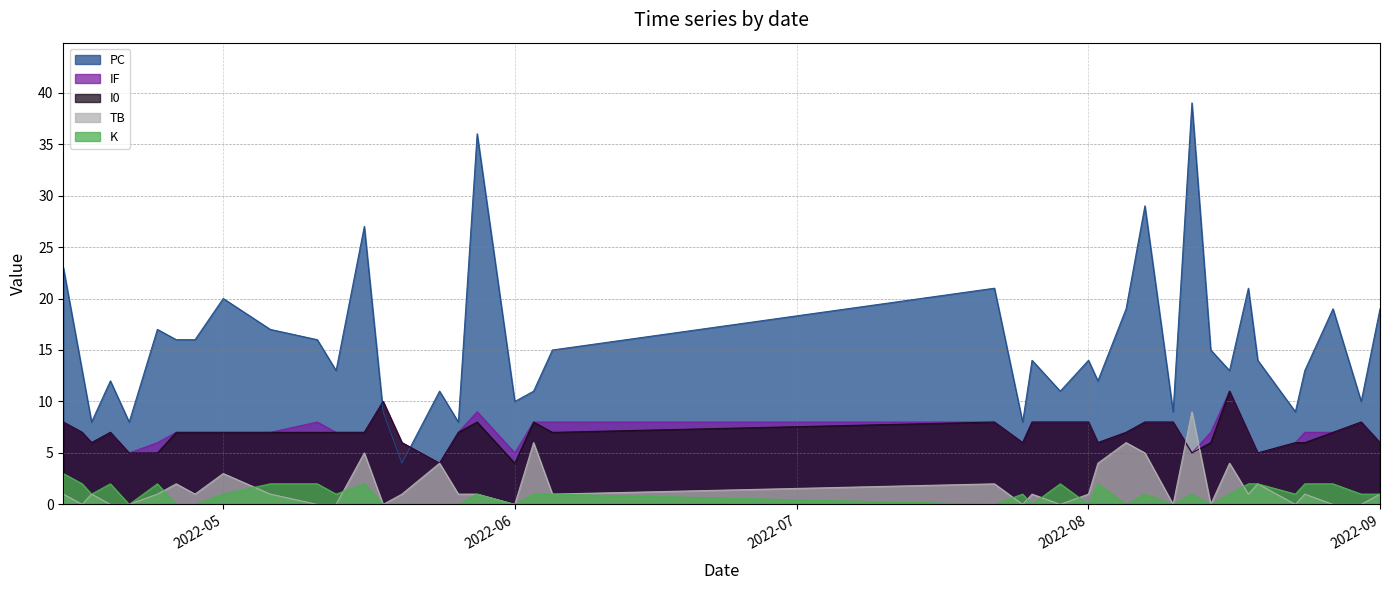

What is the approximate value of PC at 2022-08-01, to the nearest 5?

15